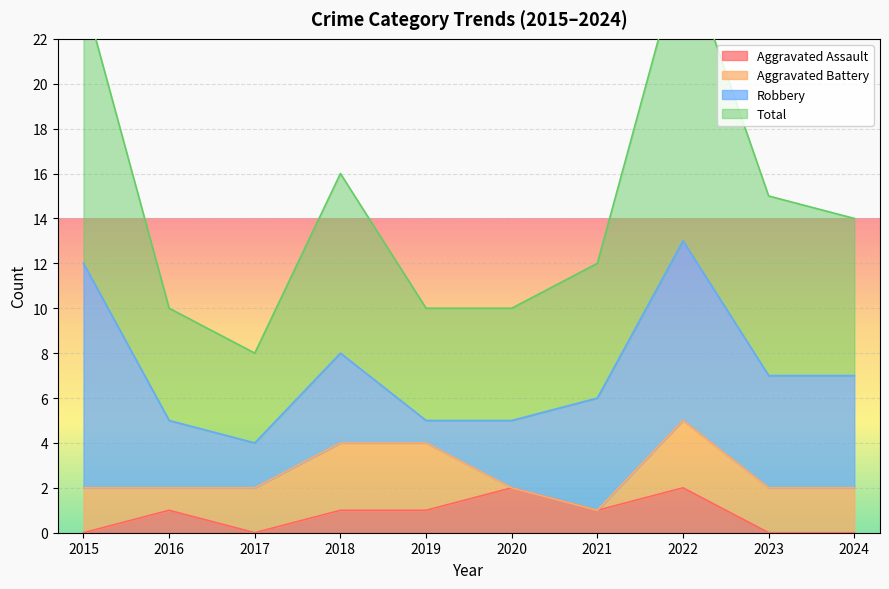

Where does the Total series first go above 14?

2015